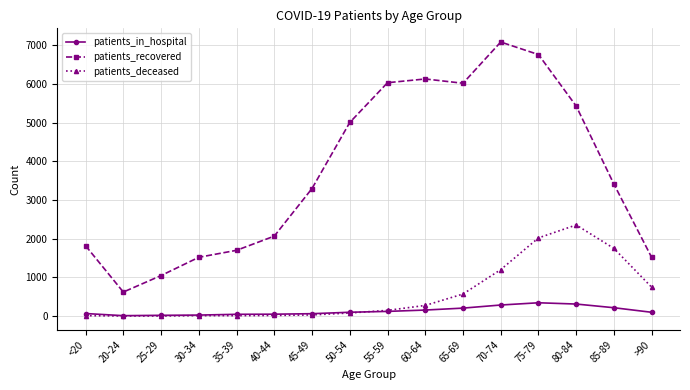

Which series has the largest total across all categories?

patients_recovered